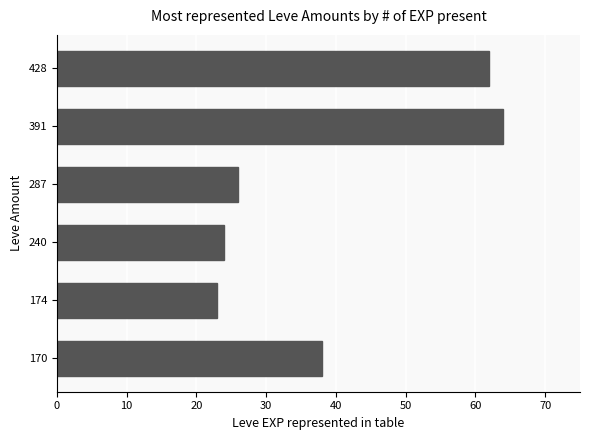

What is the average value?

40